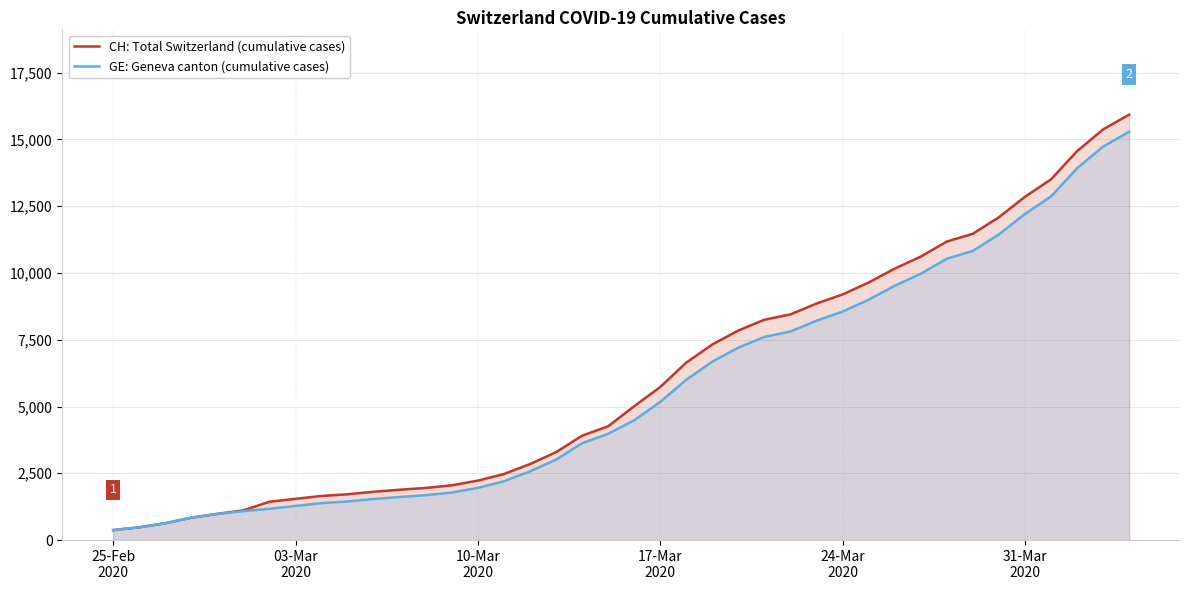

Which series has the widest spread of values?

CH: Total Switzerland (cumulative cases)